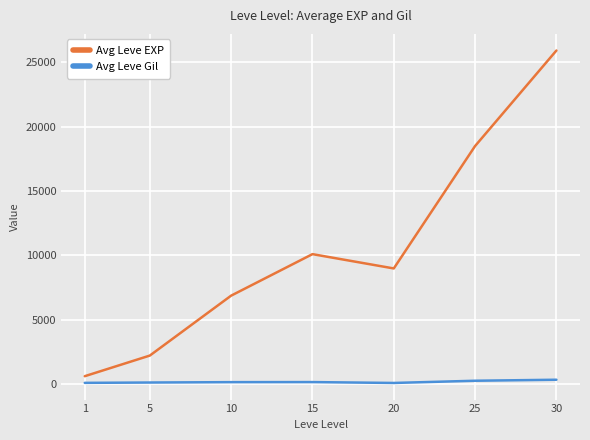

List the series in order of their overall mean, highest first.

Avg Leve EXP, Avg Leve Gil